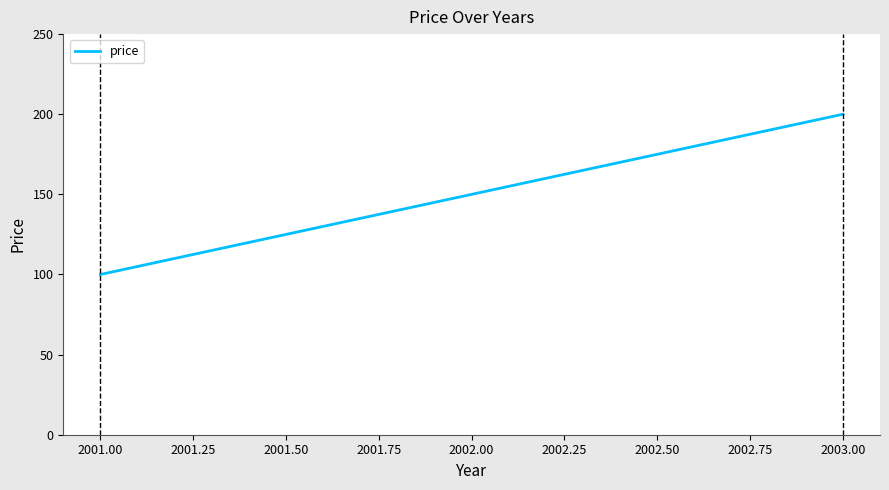

Read the value at 2003.00.

200